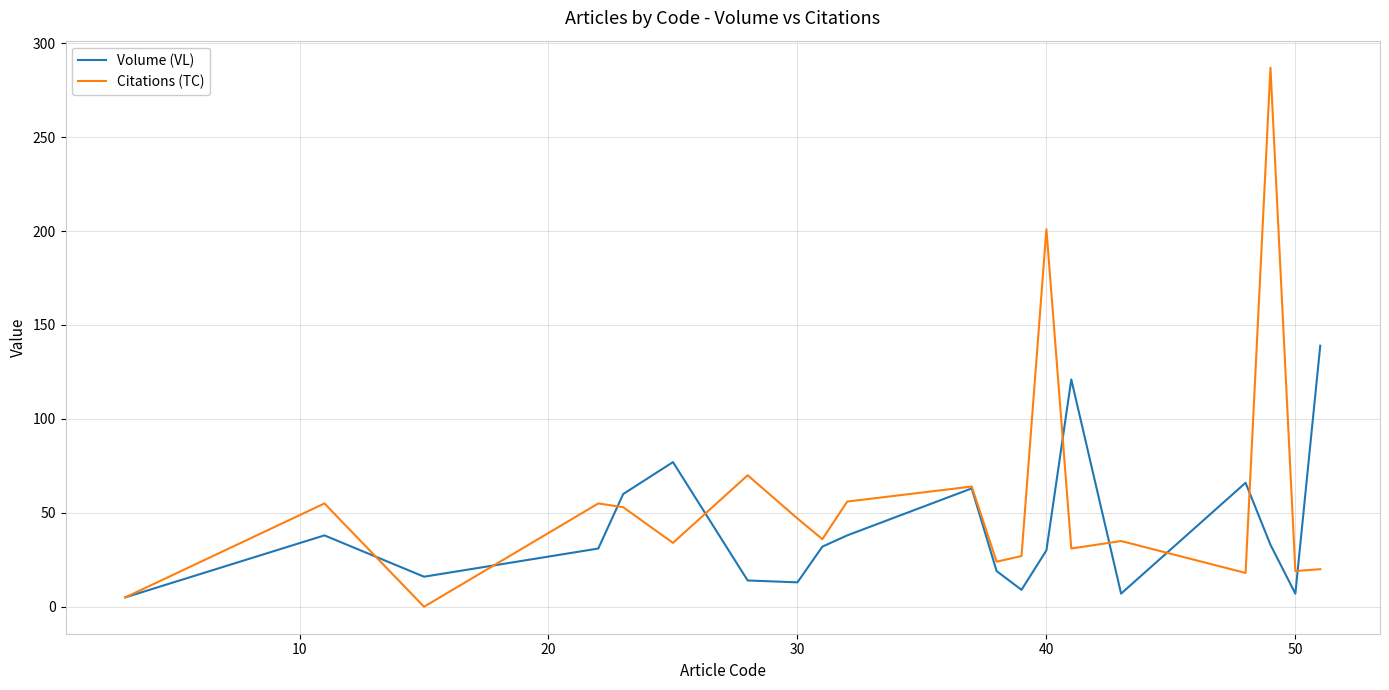

Does the chart display data point markers on the line(s)?

No